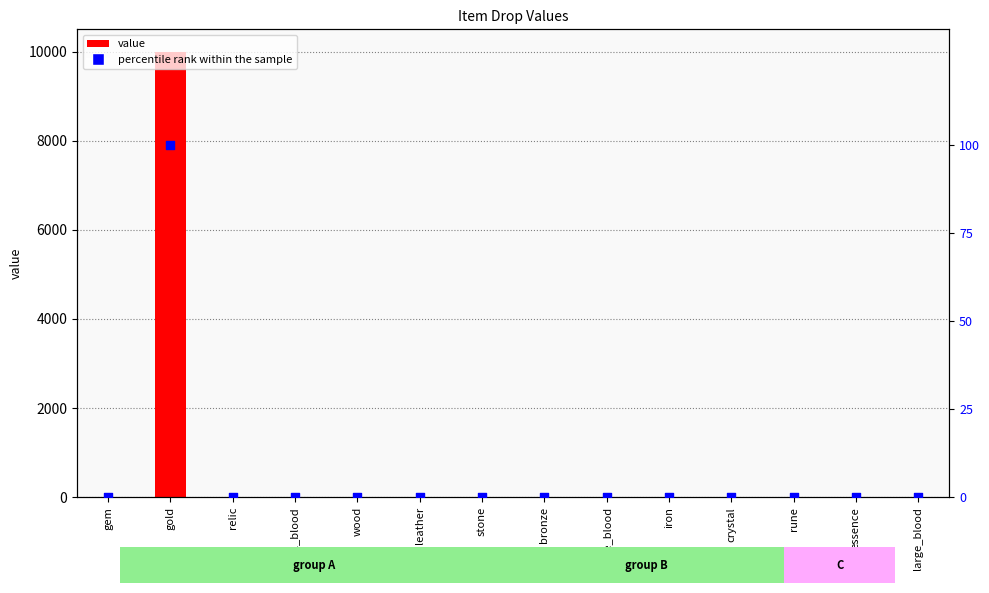

Is the value of value at iron greater than the value of percentile rank within the sample at wood?

Yes